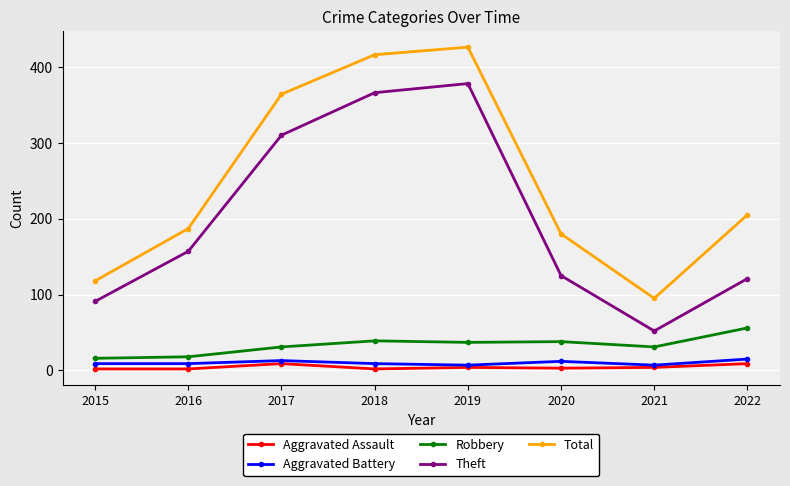

Where is Theft nearest to the value 215?

2016